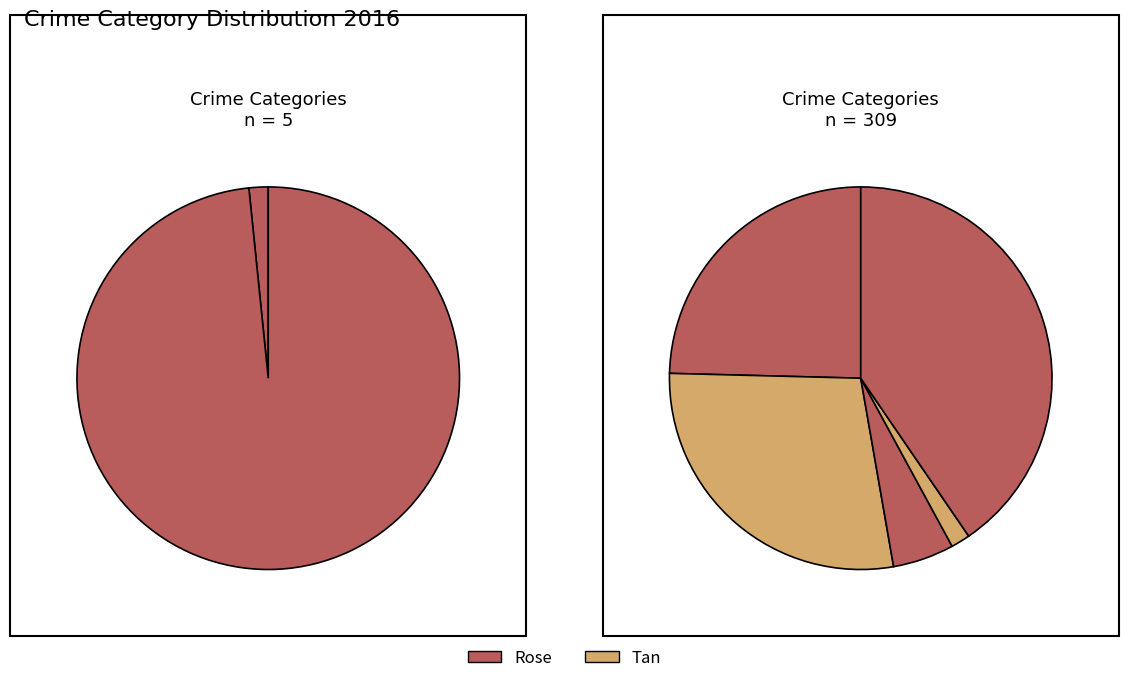

Is Criminal Sexual Assault the majority of the pie?

No